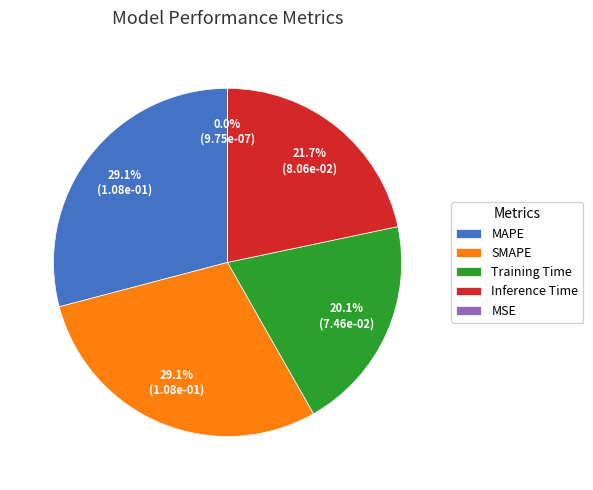

Is there a majority slice in this chart?

No